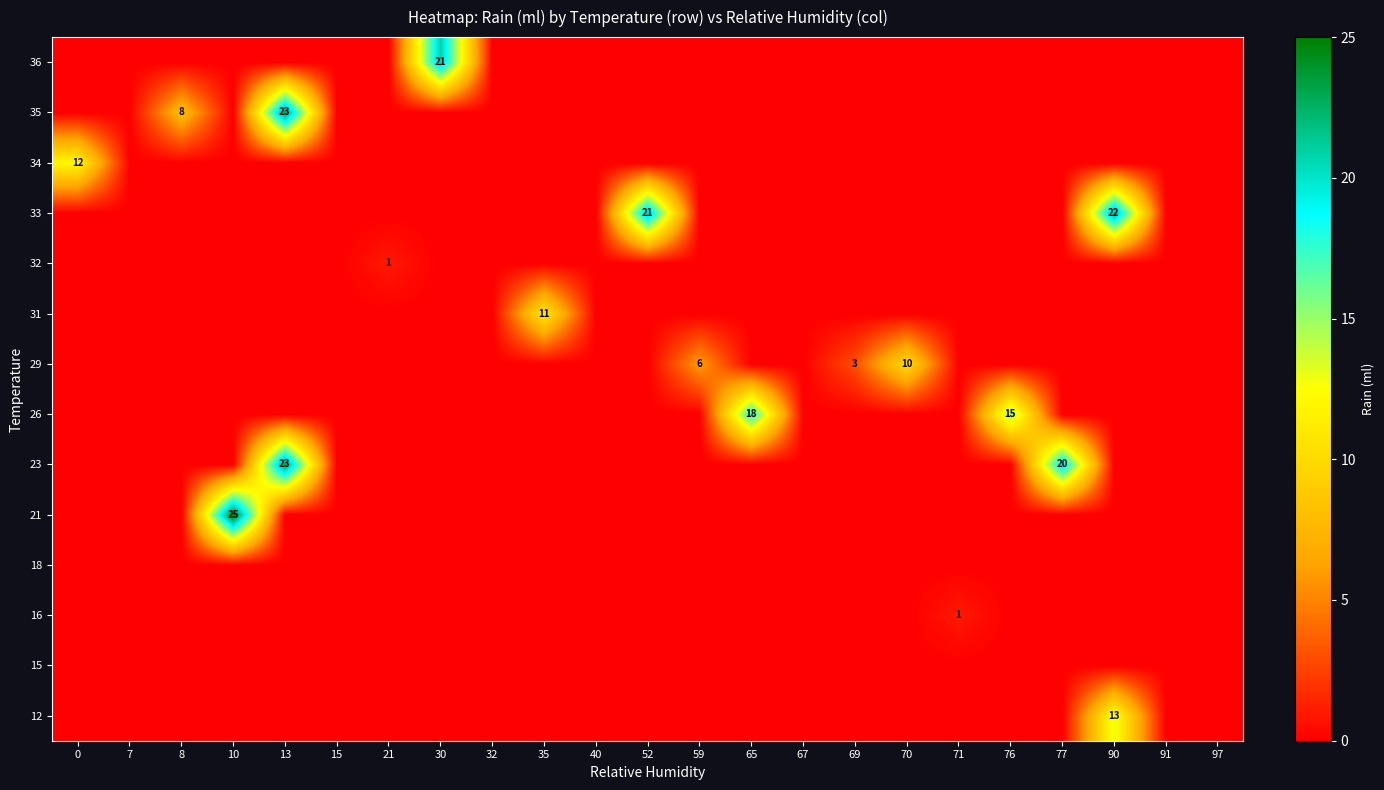

True or false: 33 has a value of 0 at 77.

True